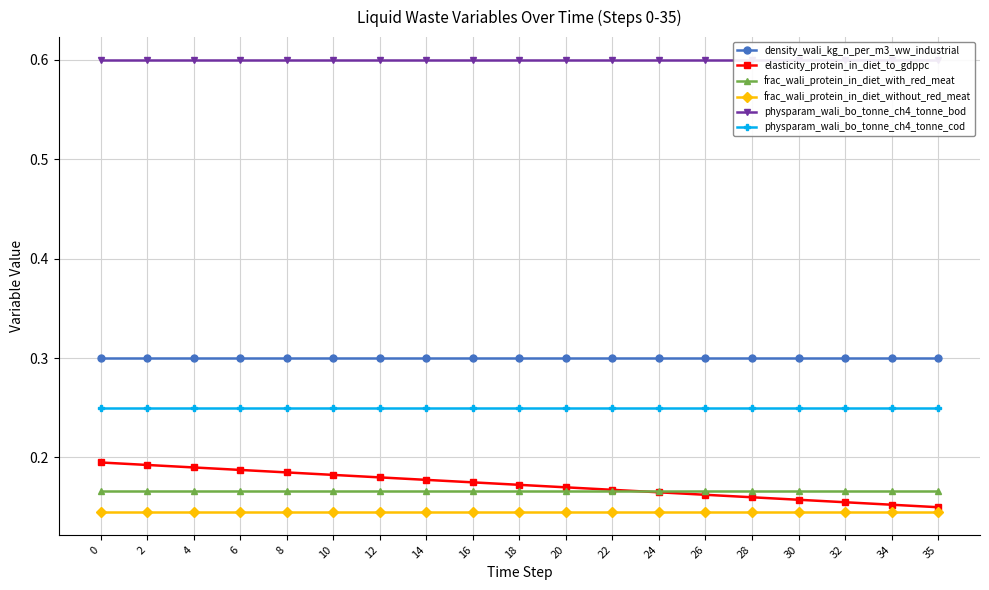

Rank the categories by frac_wali_protein_in_diet_without_red_meat value from highest to lowest.

0, 2, 4, 6, 8, 10, 12, 14, 16, 18, 20, 22, 24, 26, 28, 30, 32, 34, 35